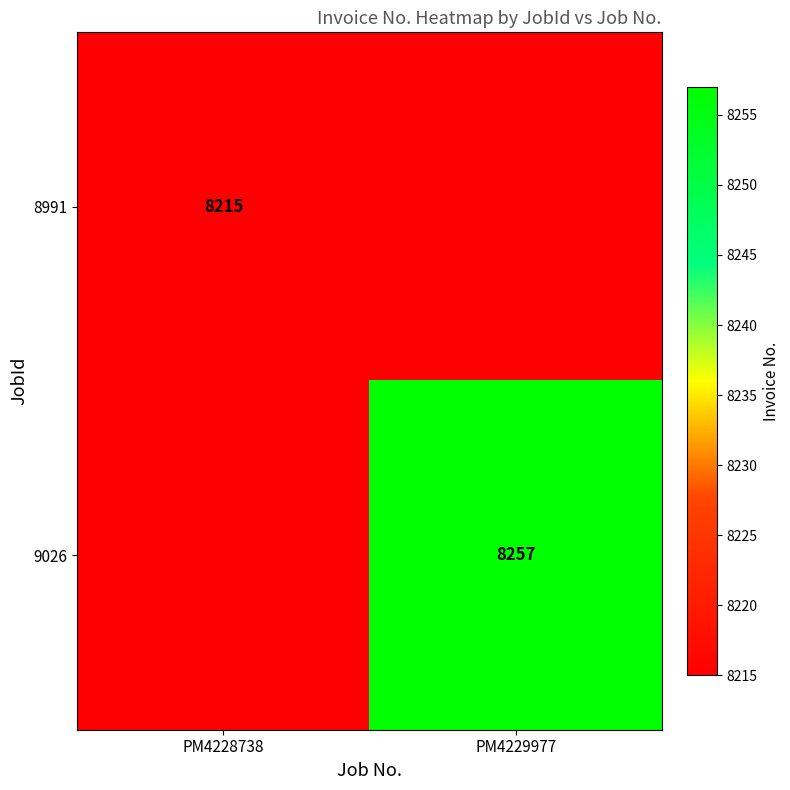

The 8991 series shows 11128 at PM4228738. True or false?

False